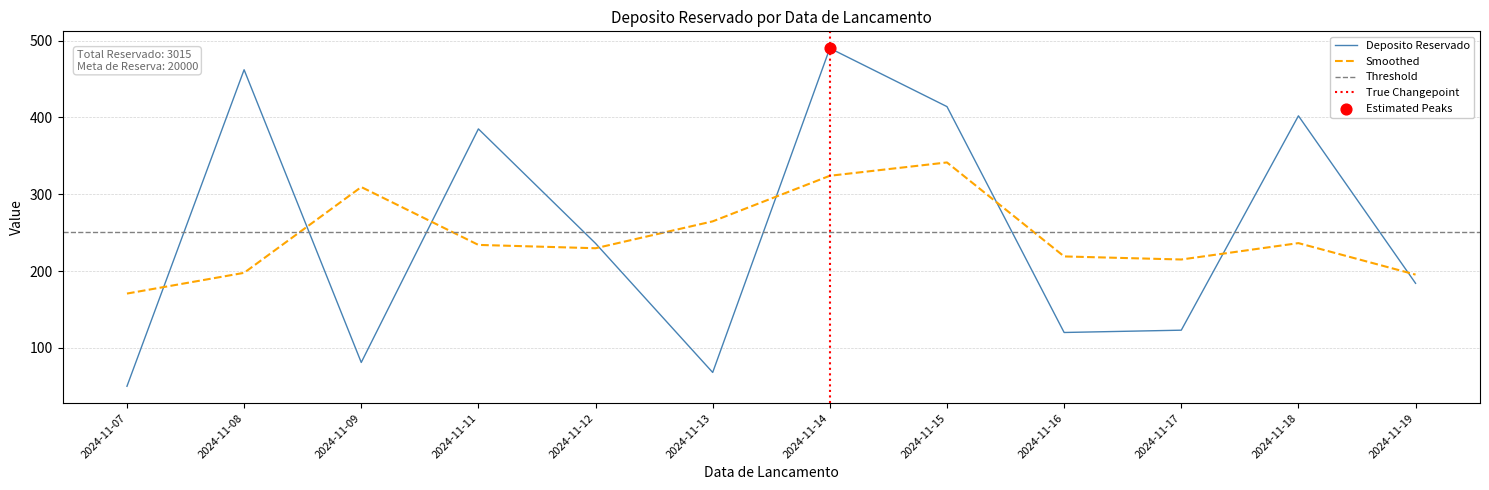

What is the change in value from 2024-11-07 to 2024-11-08?

+412